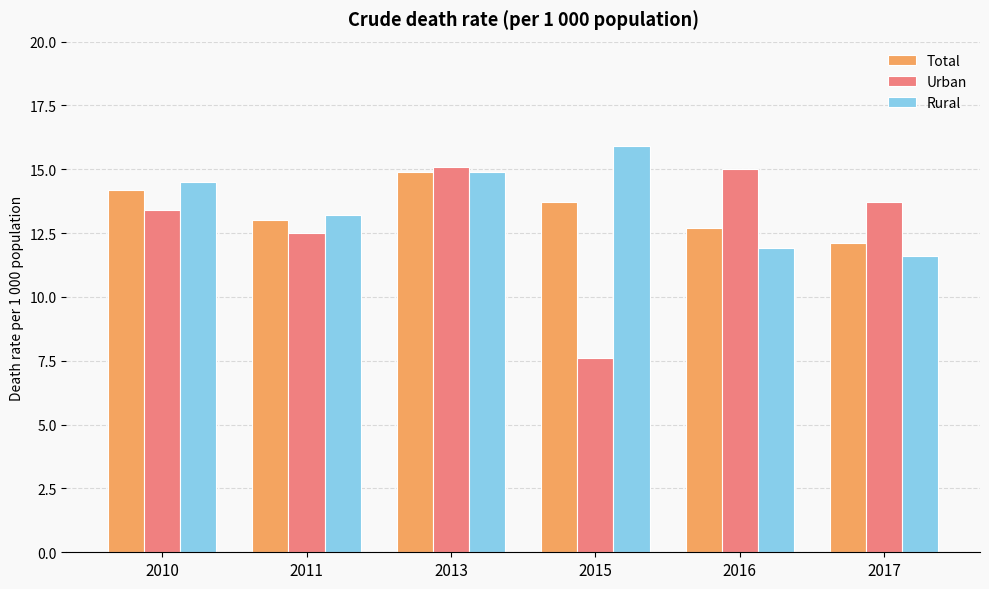

Is the value of Urban at 2016 greater than the value of Total at 2011?

Yes